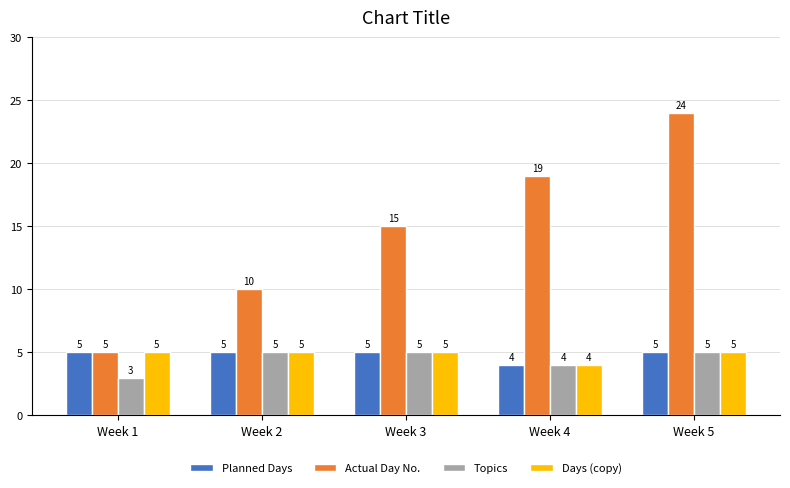

At how many categories does at least one series exceed 14?

3